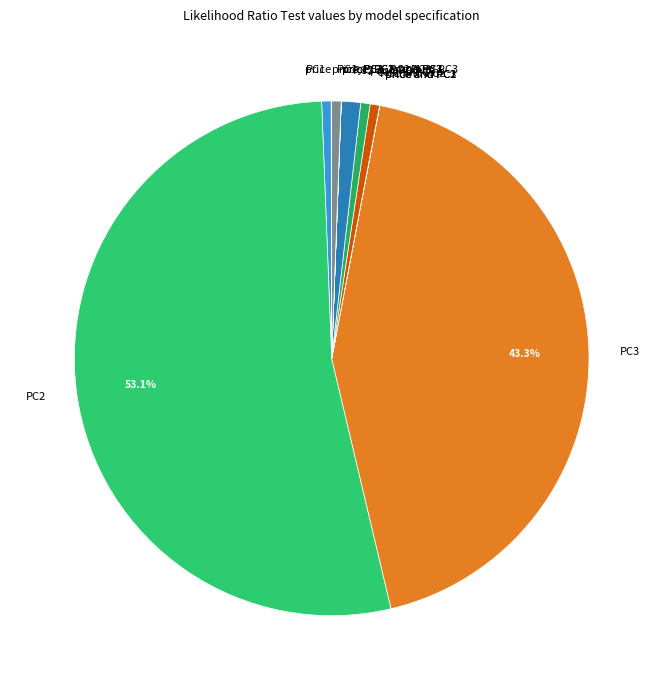

Is the sum of PC1 and PC2 and PC2 greater than half?

Yes